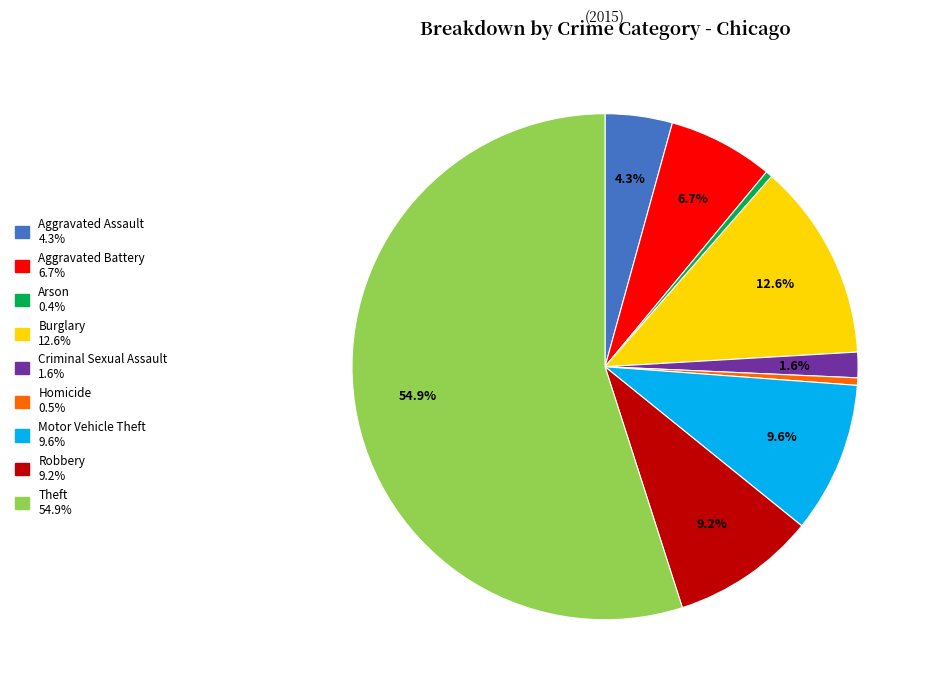

Which category has the biggest portion of the pie?

Theft